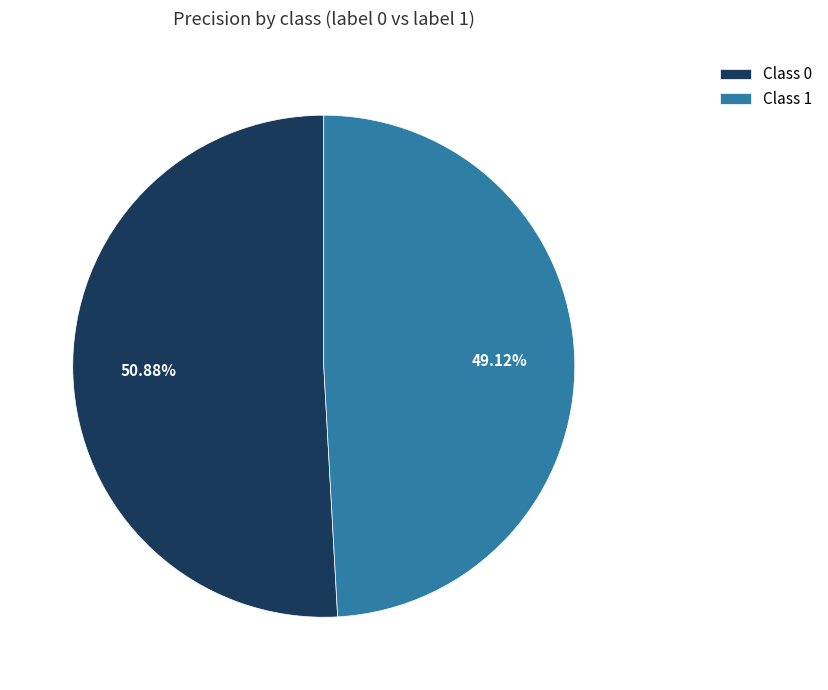

Rank the categories by value from lowest to highest.

Class 1, Class 0